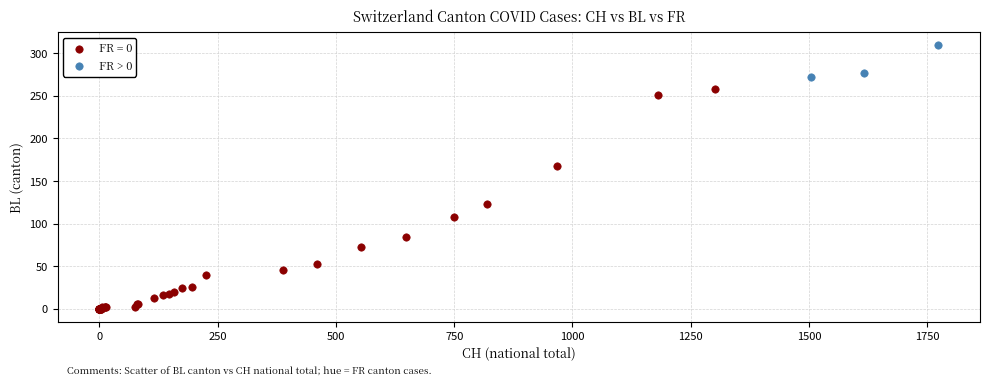

Which series has the largest Y range (max minus min)?

FR = 0